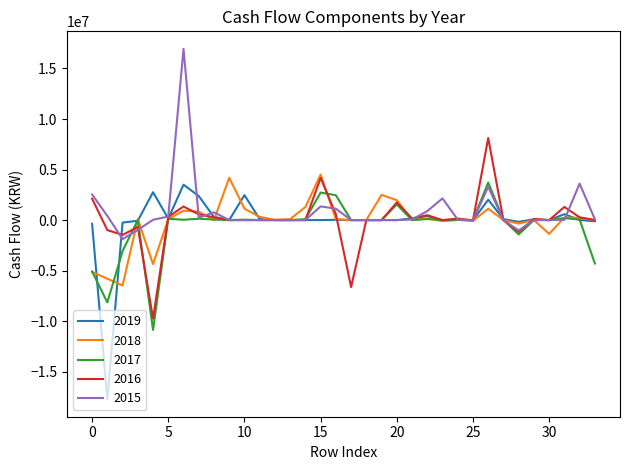

What are all the series names shown in the legend?

2019, 2018, 2017, 2016, 2015